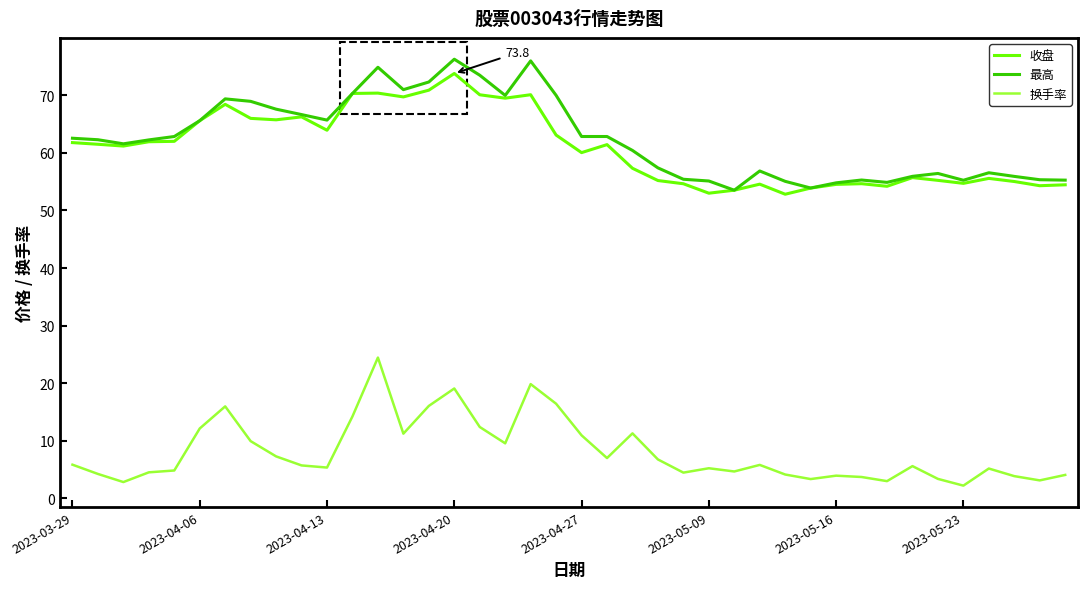

True or false: 换手率 and 最高 cross at least once.

False